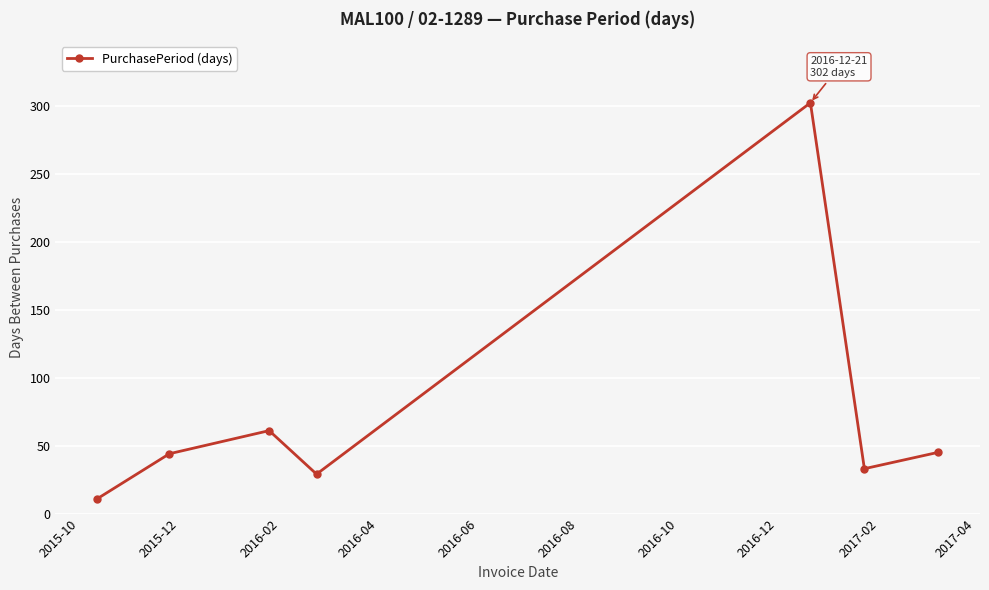

How many interior local peaks (higher than both neighbors) does the data have?

2